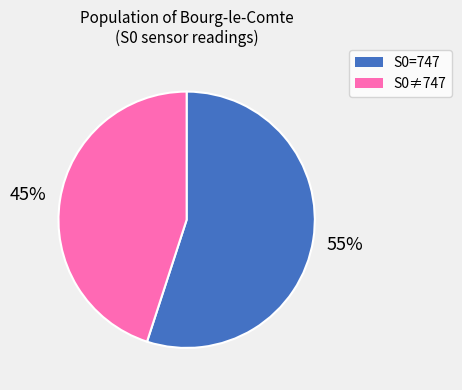

To the nearest percent, what is the difference between the largest and smallest slice percentages?

10%